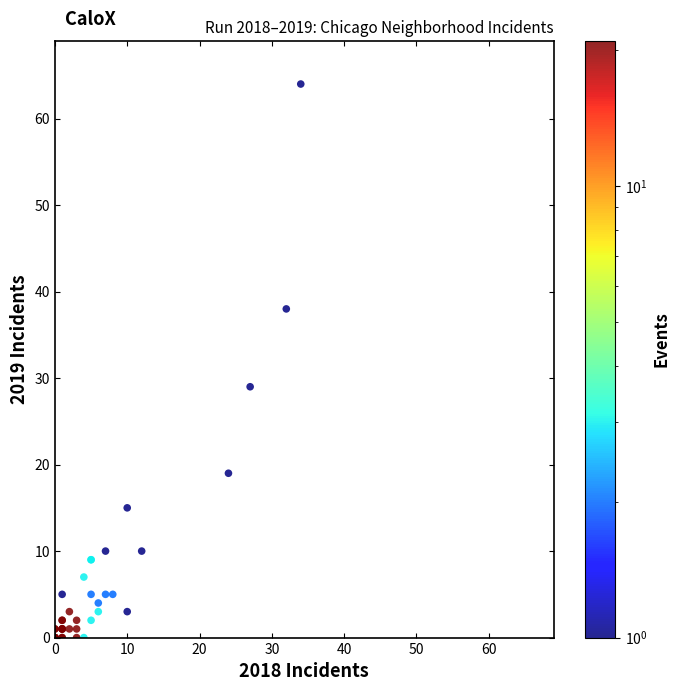

What Y value in the scatter plot is closest to 32?

29